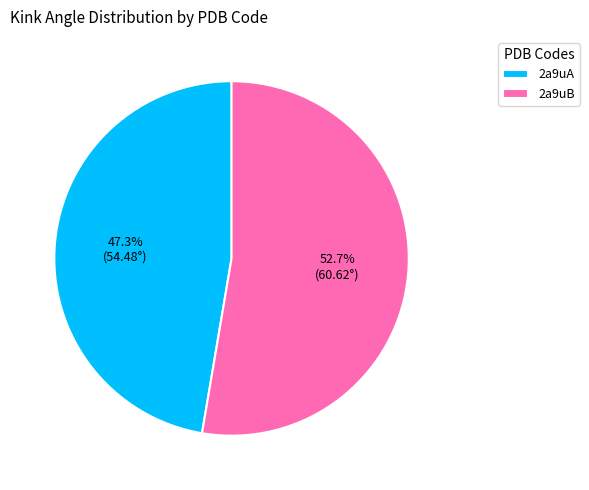

Which category accounts for the majority?

2a9uB